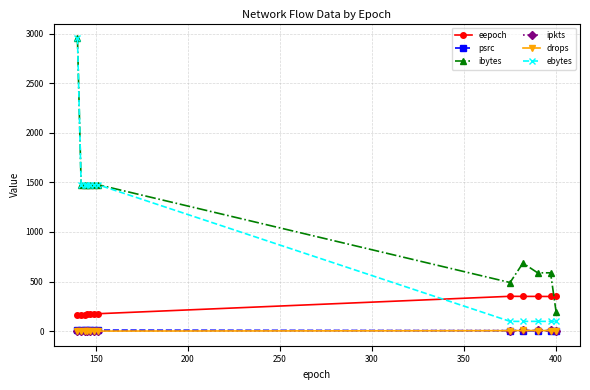

True or false: eepoch and ipkts cross at least once.

False